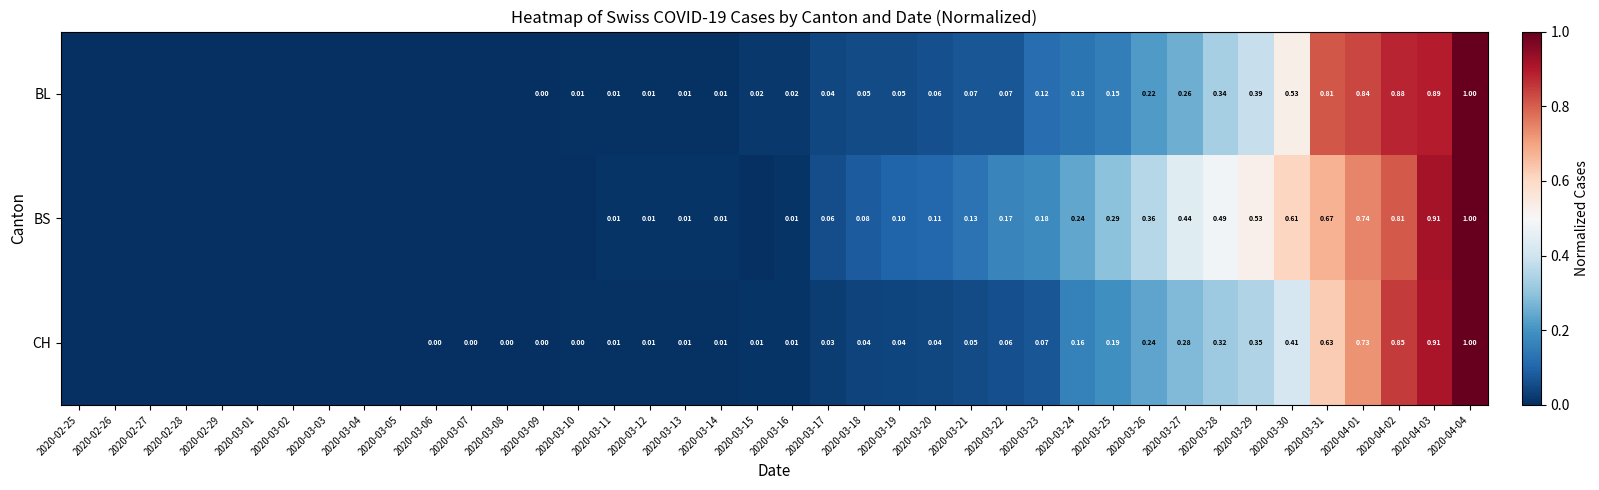

At 2020-03-31, list the series in order from largest to smallest.

BL, BS, CH